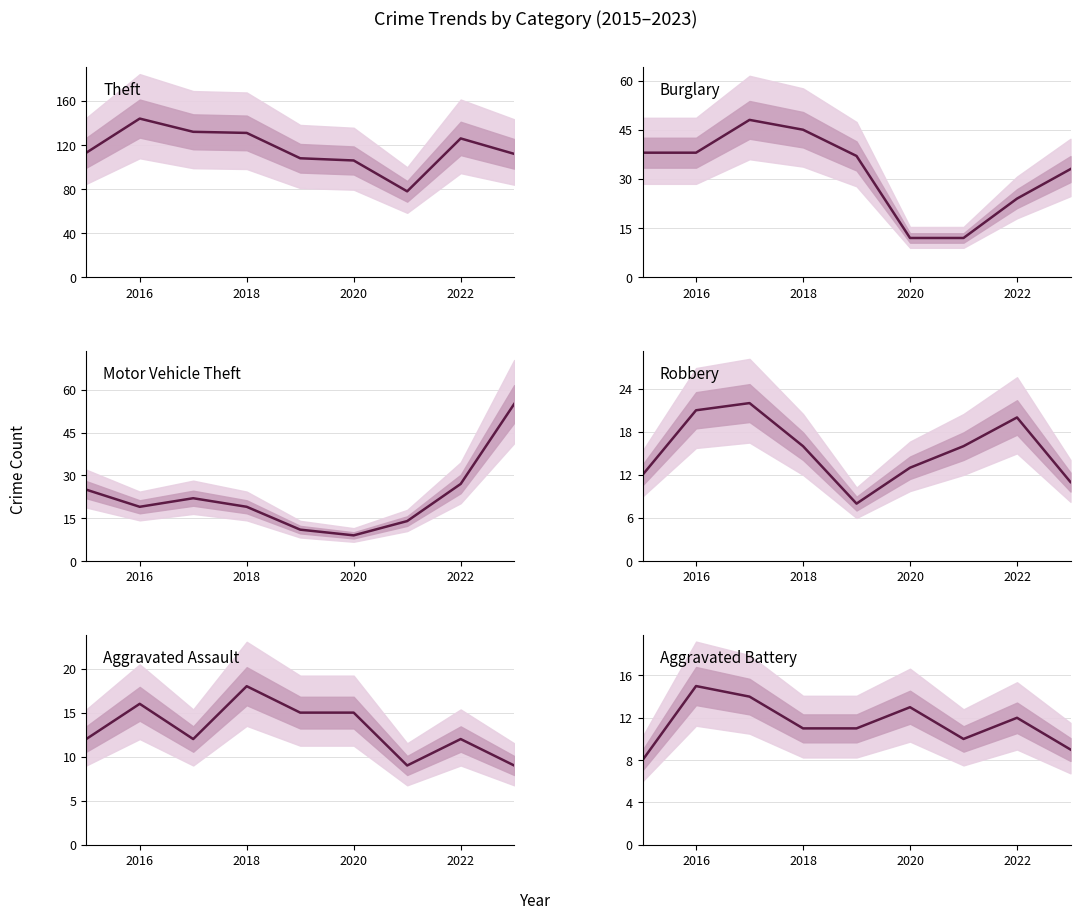

True or false: Aggravated Assault and Theft intersect in this chart.

False